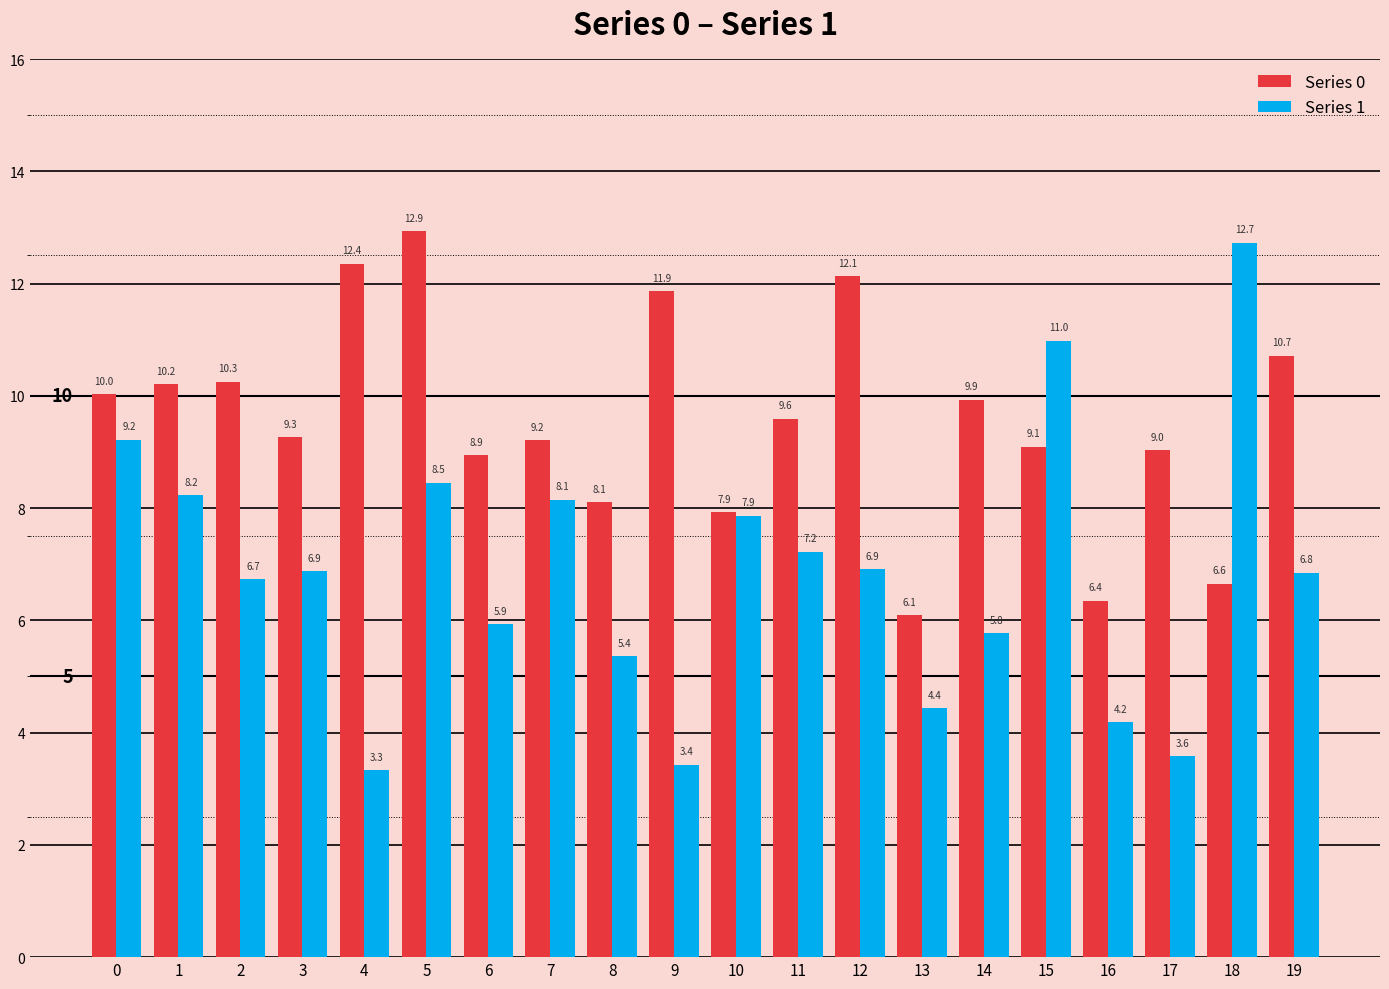

What is the maximum value shown in the chart?

12.9